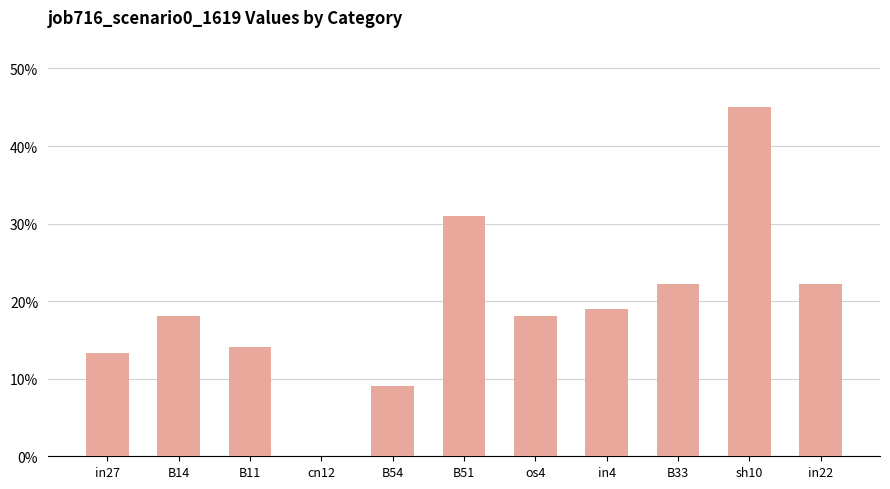

At which category does the chart reach its minimum across all series?

cn12